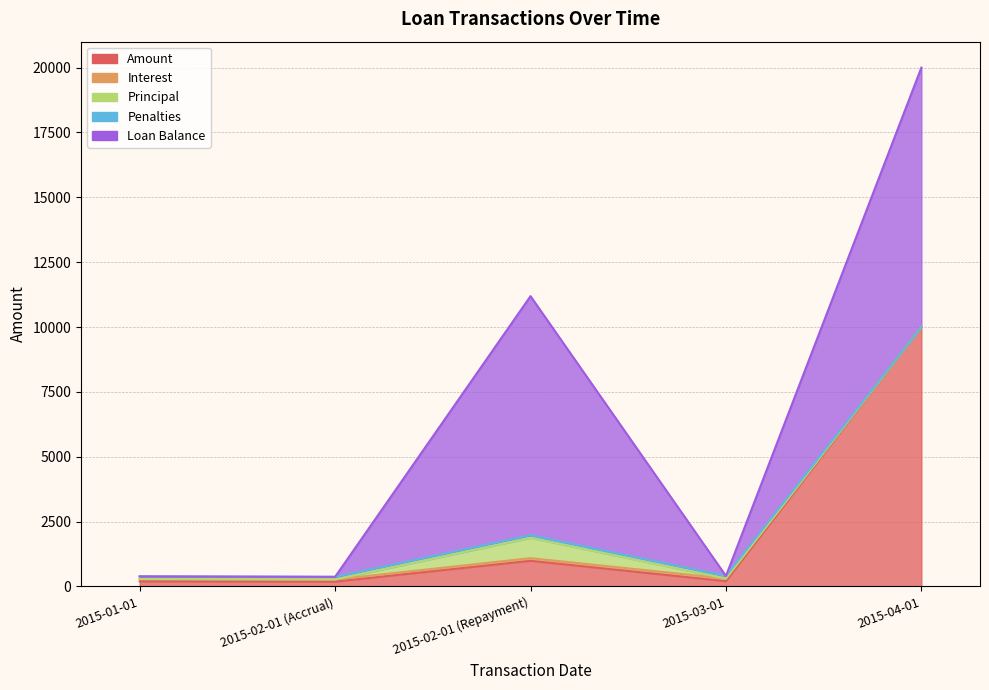

The value of Principal at 2015-02-01 (Accrual) is 0.0. True or false?

True